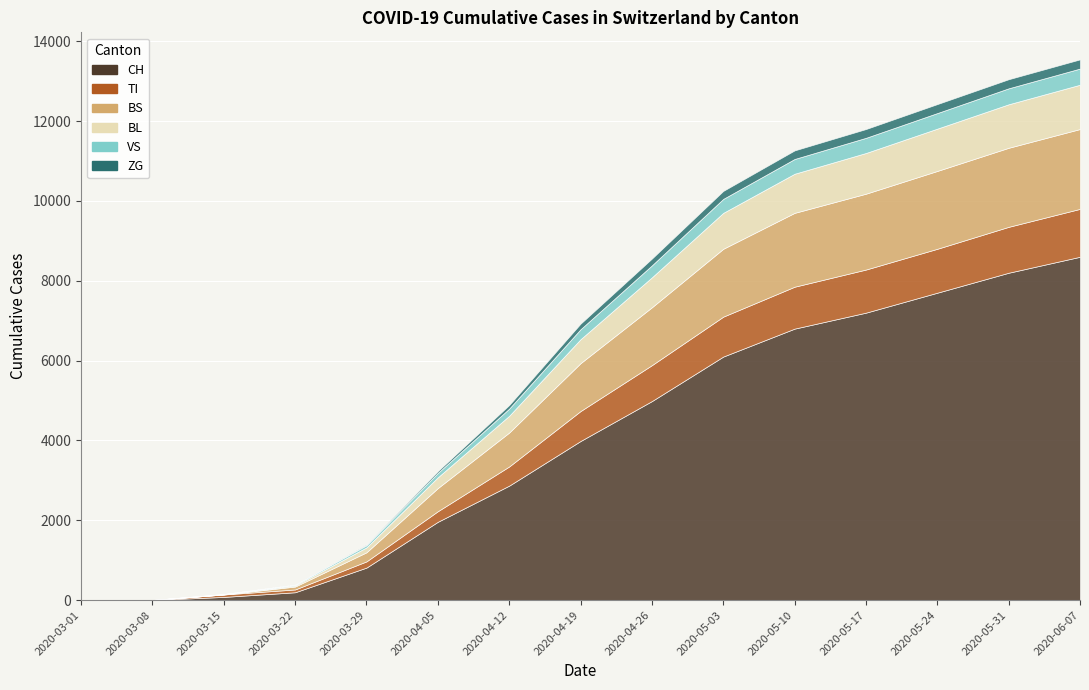

Which has a higher value, 2020-03-29 or 2020-03-08?

2020-03-29